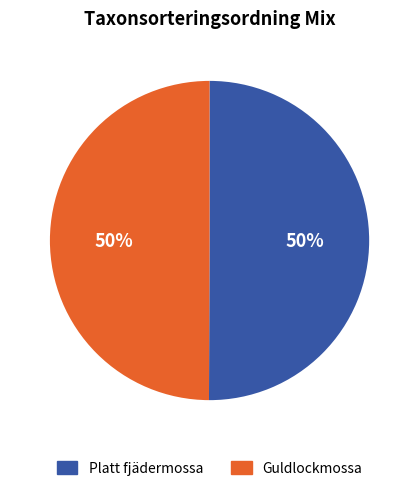

Is it true that Platt fjädermossa is 50% of the pie?

True